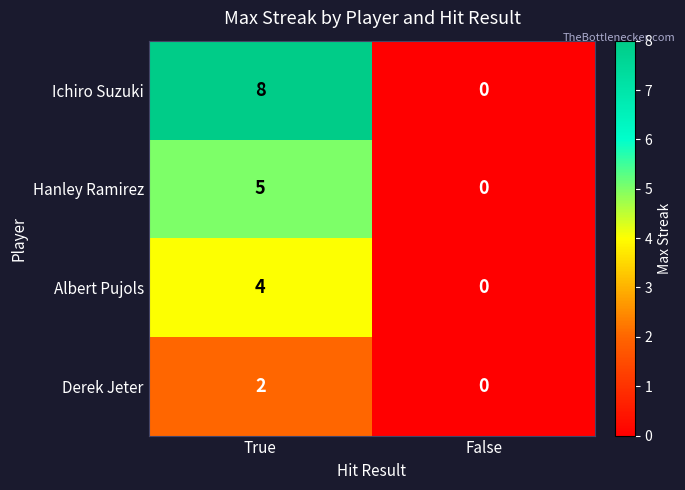

List the series in order of their overall mean, lowest first.

Derek Jeter, Albert Pujols, Hanley Ramirez, Ichiro Suzuki